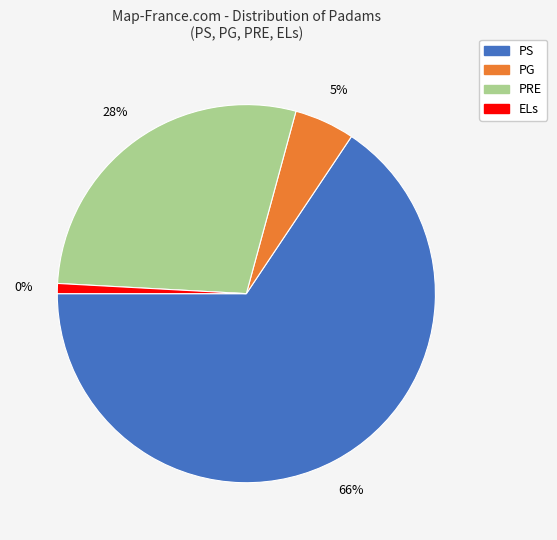

Which slice represents more than half of the pie?

PS